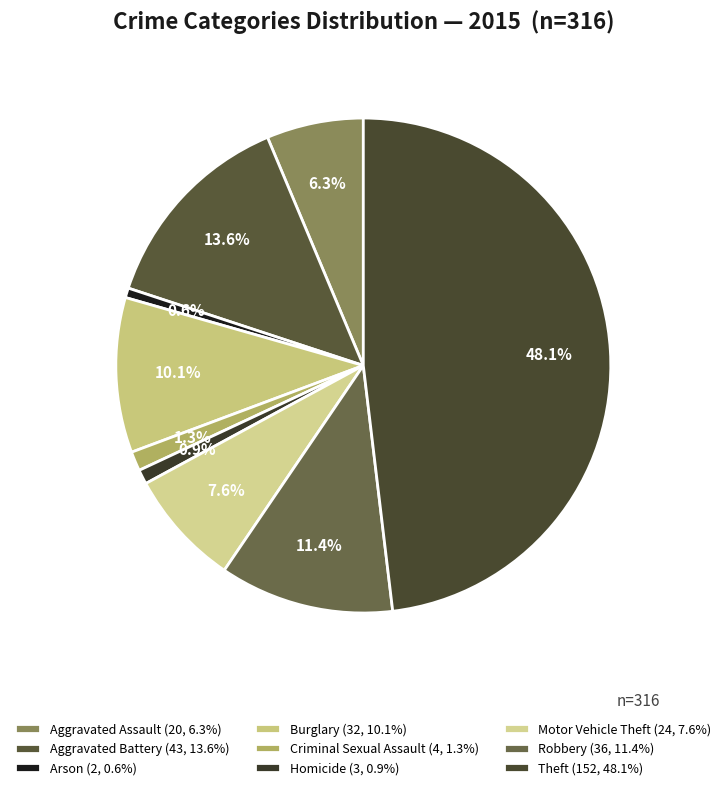

Combined, what portion of the pie is Theft and Aggravated Assault?

54.4%